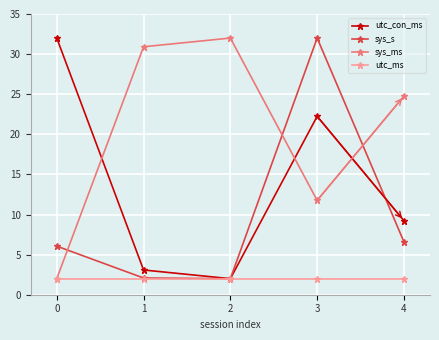

Rank the series at 4 from lowest to highest value.

utc_ms, sys_s, utc_con_ms, sys_ms